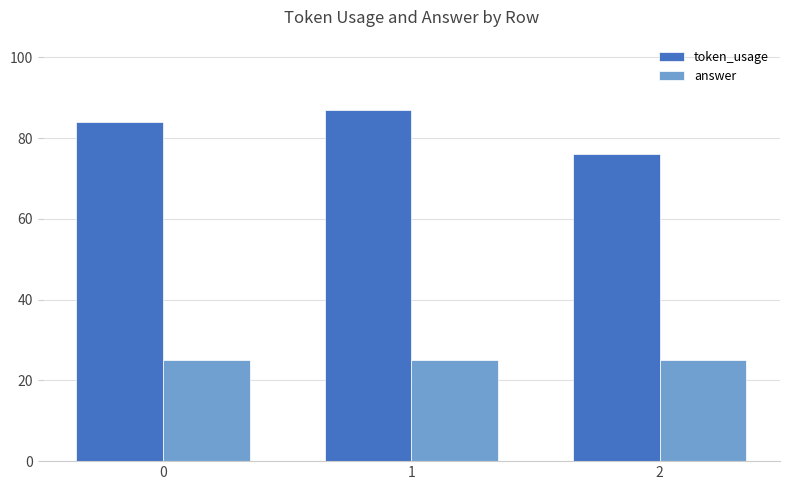

The value of token_usage at 2 is 27. True or false?

False